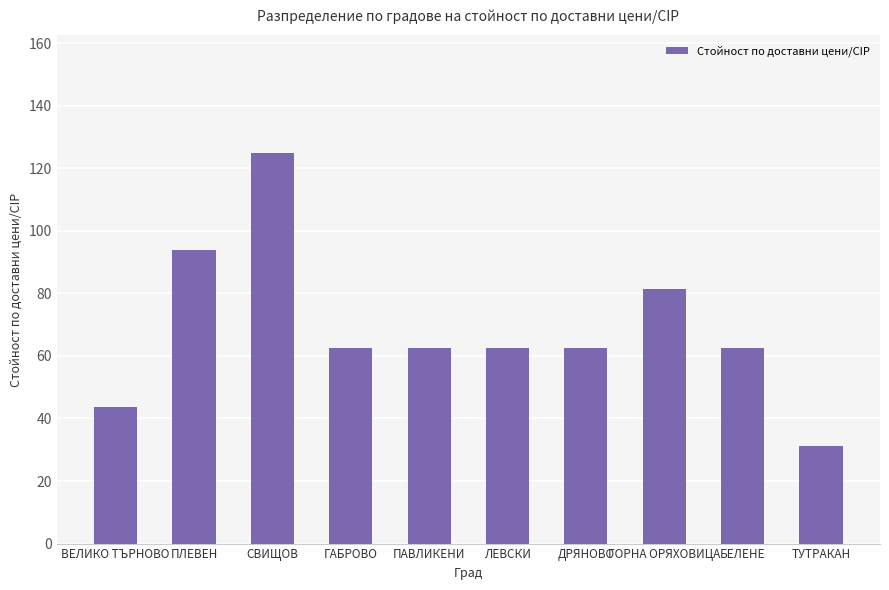

What is the label of the 1st bar from the right?

ТУТРАКАН